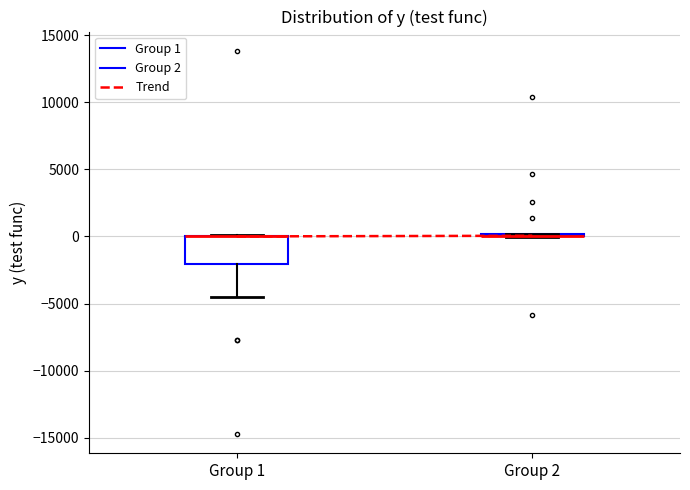

Comparing the boxes themselves (not the whiskers), which one is the tallest?

Group 1